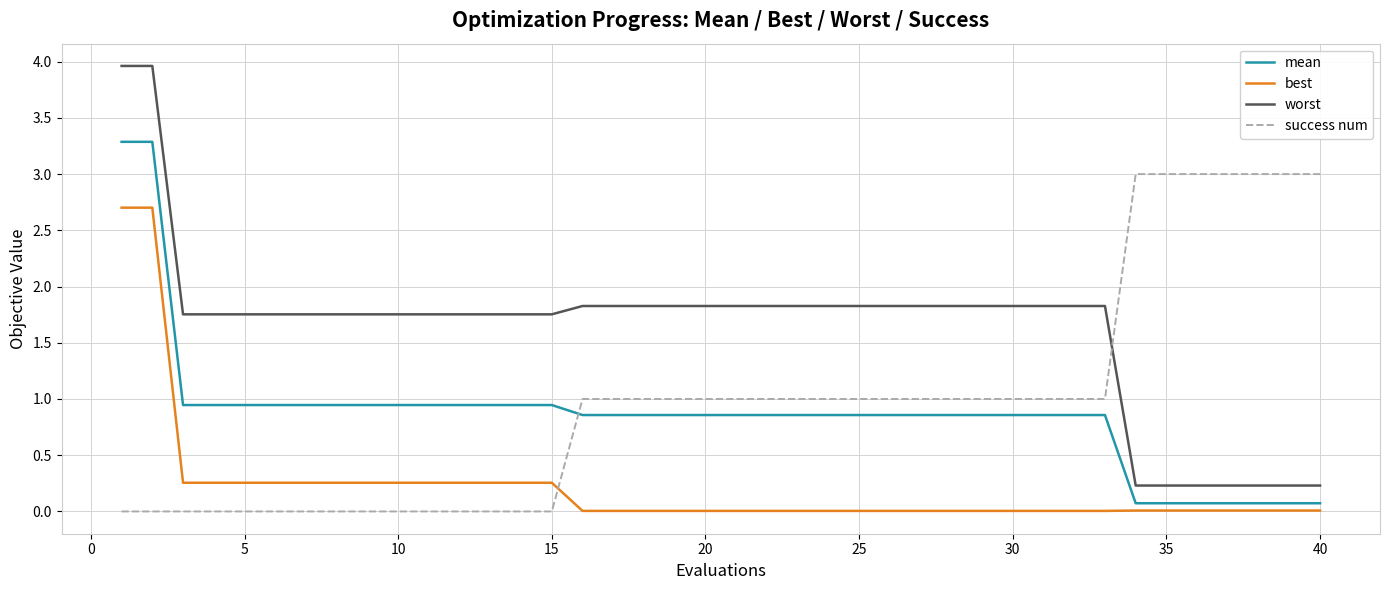

True or false: mean and worst cross at least once.

False